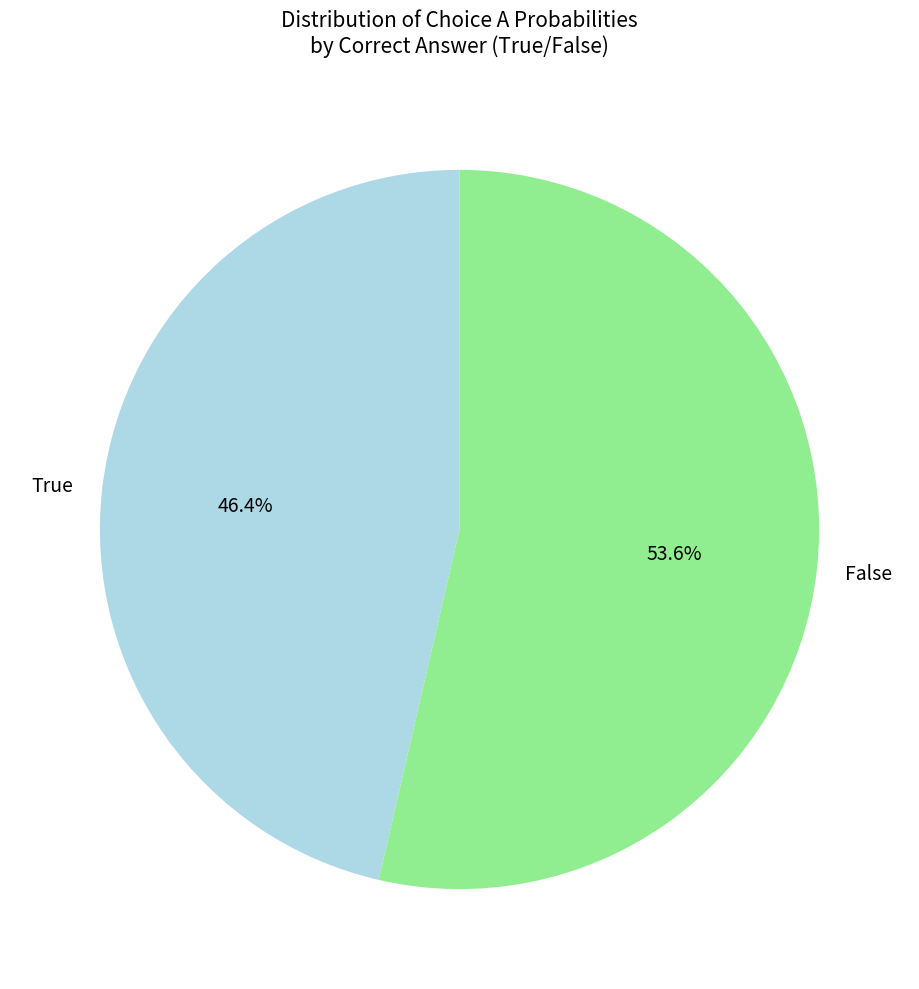

What is the total percentage of False and True?

100.0%